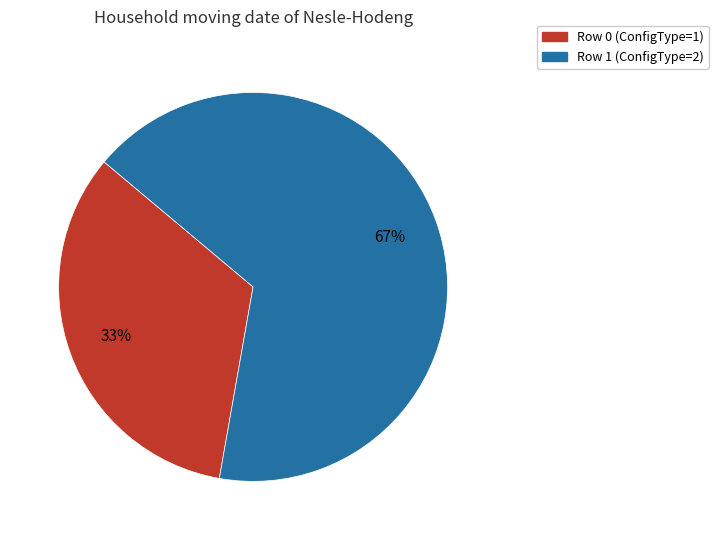

Is there a majority slice in this chart?

Yes